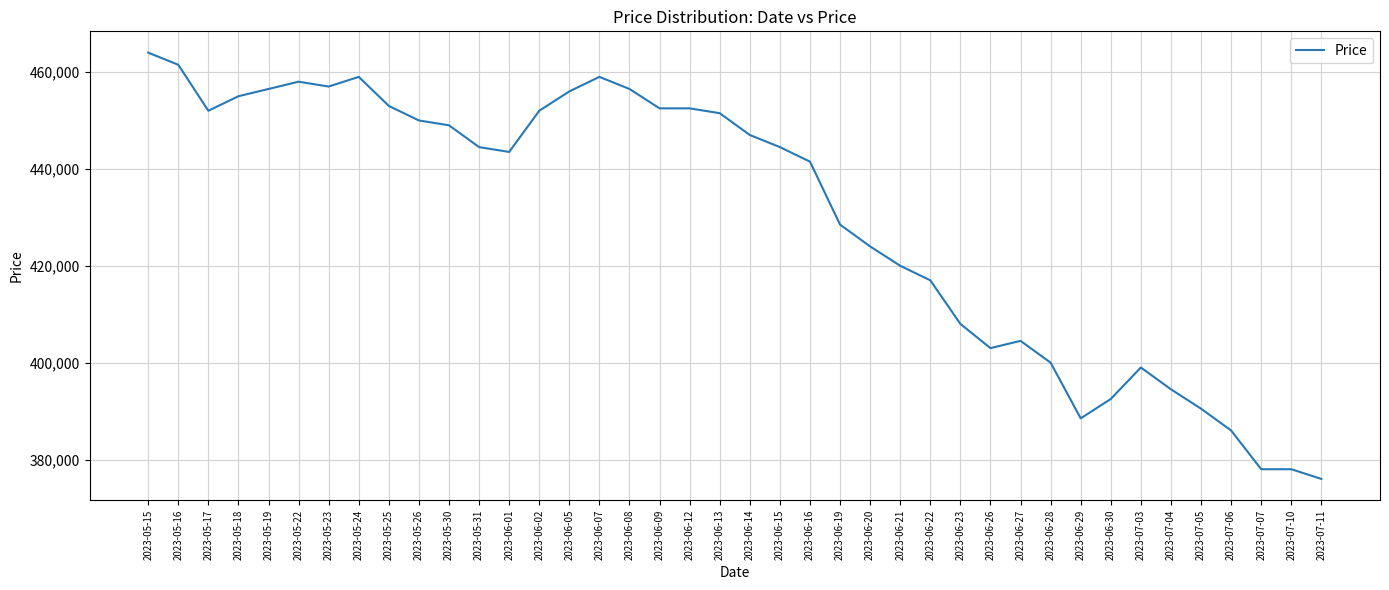

Reading left to right, transcribe all the data shown in this chart.

2023-05-15=464000	2023-05-16=461500	2023-05-17=452000	2023-05-18=455000	2023-05-19=456500	2023-05-22=458000	2023-05-23=457000	2023-05-24=459000	2023-05-25=453000	2023-05-26=450000	2023-05-30=449000	2023-05-31=444500	2023-06-01=443500	2023-06-02=452000	2023-06-05=456000	2023-06-07=459000	2023-06-08=456500	2023-06-09=452500	2023-06-12=452500	2023-06-13=451500	2023-06-14=447000	2023-06-15=444500	2023-06-16=441500	2023-06-19=428500	2023-06-20=424000	2023-06-21=420000	2023-06-22=417000	2023-06-23=408000	2023-06-26=403000	2023-06-27=404500	2023-06-28=400000	2023-06-29=388500	2023-06-30=392500	2023-07-03=399000	2023-07-04=394500	2023-07-05=390500	2023-07-06=386000	2023-07-07=378000	2023-07-10=378000	2023-07-11=376000